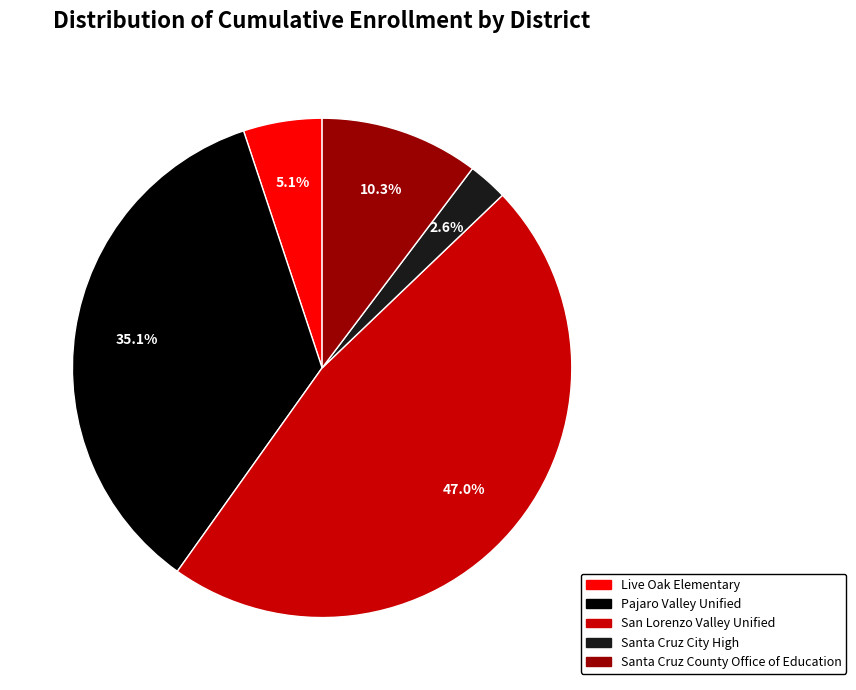

Which category has the biggest portion of the pie?

San Lorenzo Valley Unified